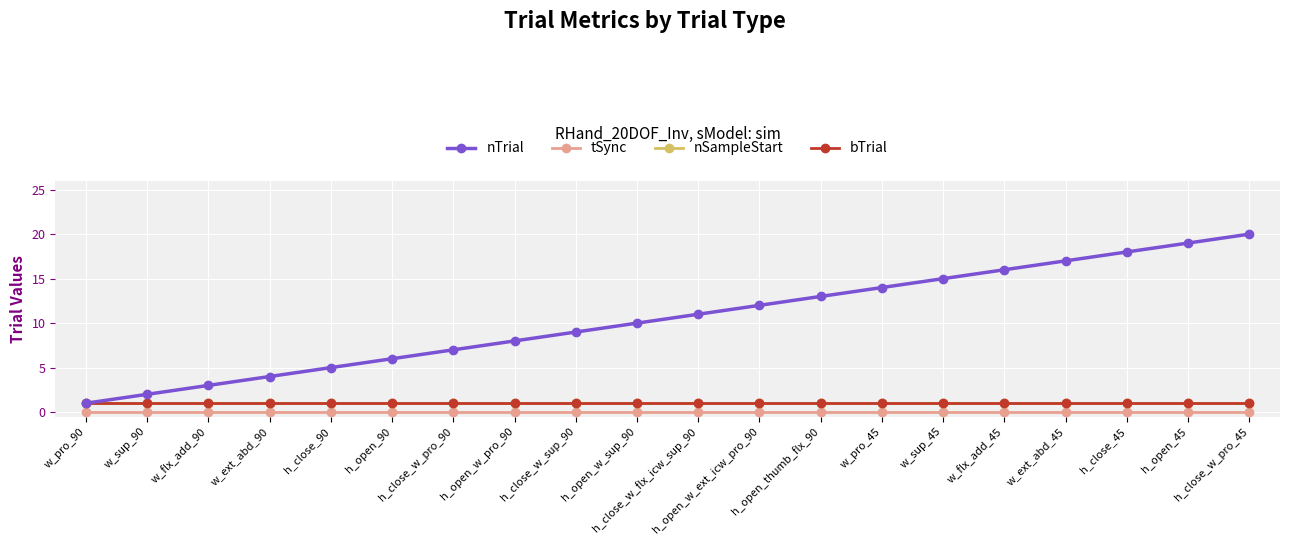

Is this an area chart (filled region under the line)?

No